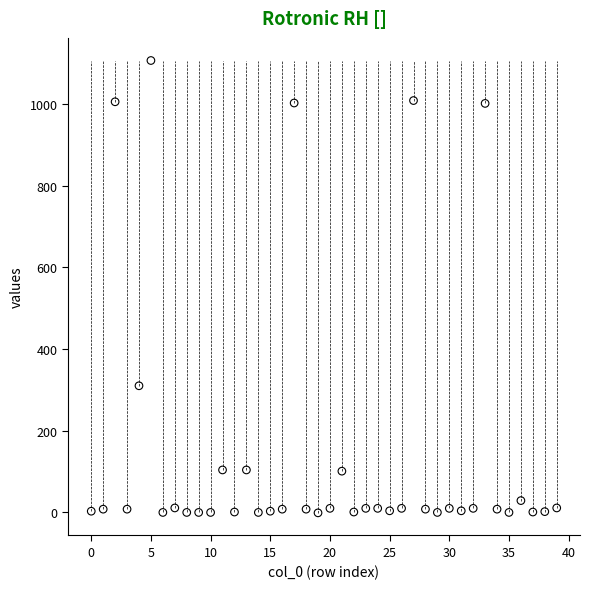

What is the range of Y values (max minus min)?

1107